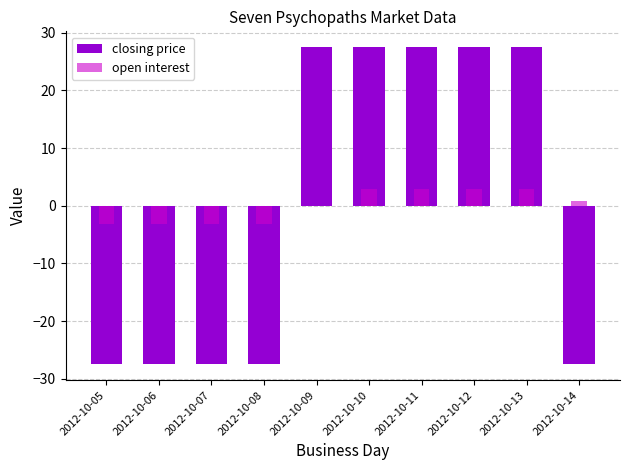

Reading left to right, list all the values displayed in this chart.

closing price: 2012-10-05=-27.5	2012-10-06=-27.5	2012-10-07=-27.5	2012-10-08=-27.5	2012-10-09=27.5	2012-10-10=27.5	2012-10-11=27.5	2012-10-12=27.5	2012-10-13=27.5	2012-10-14=-27.4
open interest: 2012-10-05=-3.1	2012-10-06=-3.1	2012-10-07=-3.1	2012-10-08=-3.1	2012-10-09=-0.1	2012-10-10=2.9	2012-10-11=2.9	2012-10-12=2.9	2012-10-13=2.9	2012-10-14=0.9